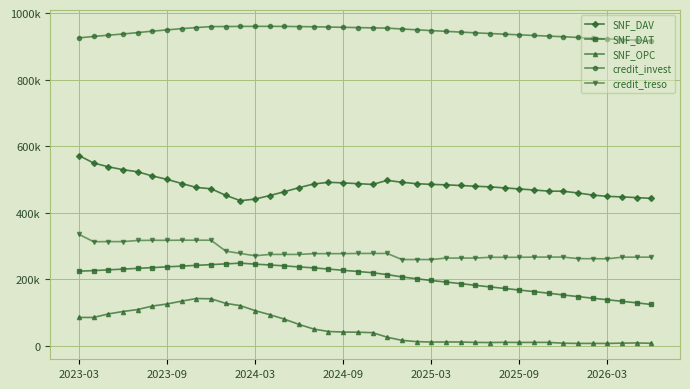

What are all the series names shown in the legend?

SNF_DAV, SNF_DAT, SNF_OPC, credit_invest, credit_treso